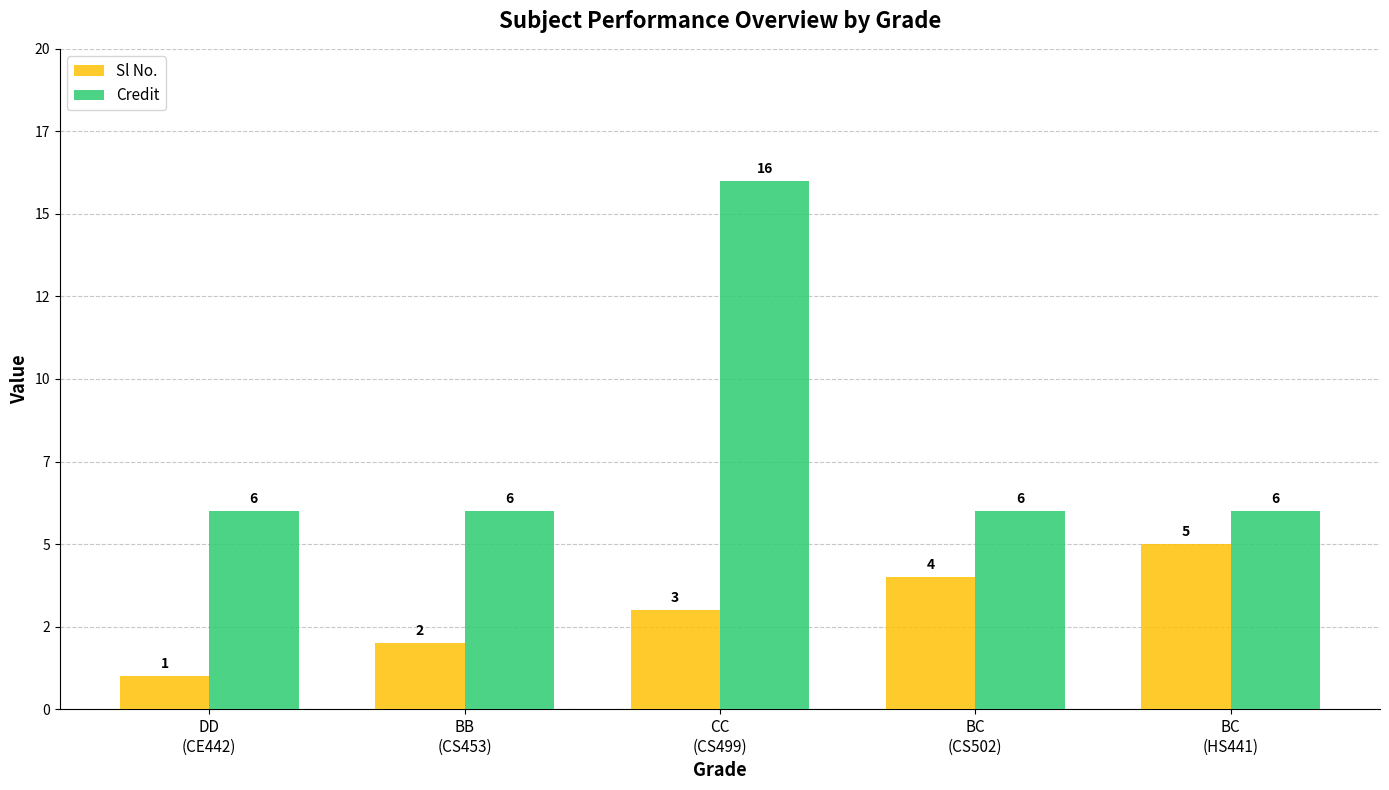

Are the bars horizontal?

No